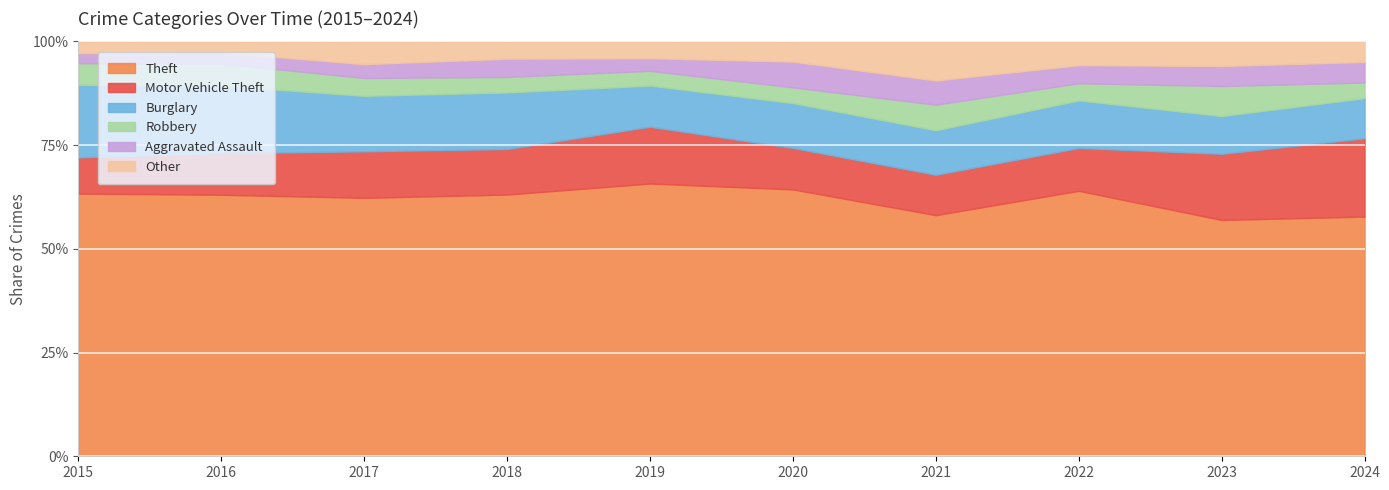

What value does the Theft series have at 2018?

63.1